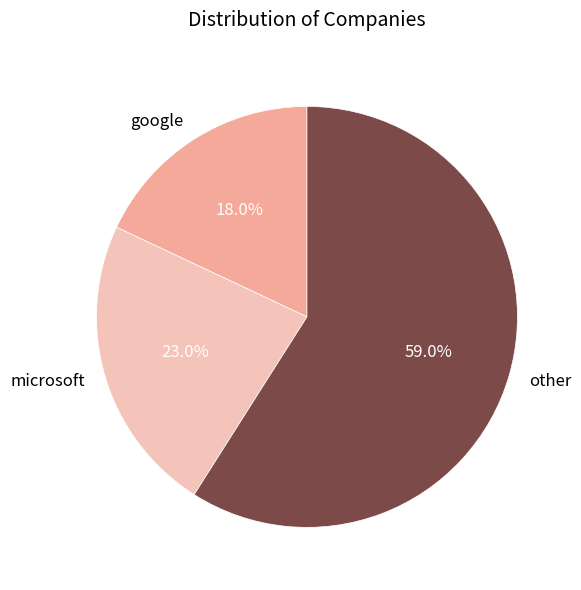

Is the sum of other and google greater than half?

Yes